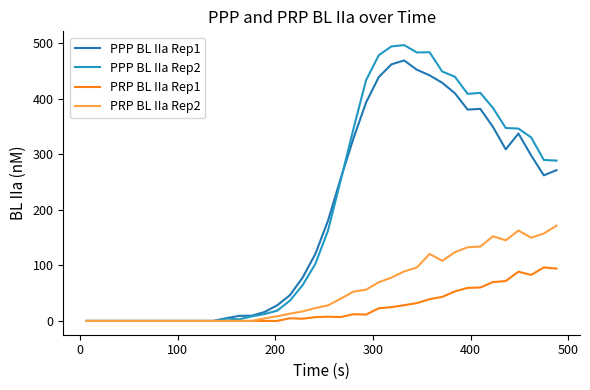

Is this an area chart (filled region under the line)?

No